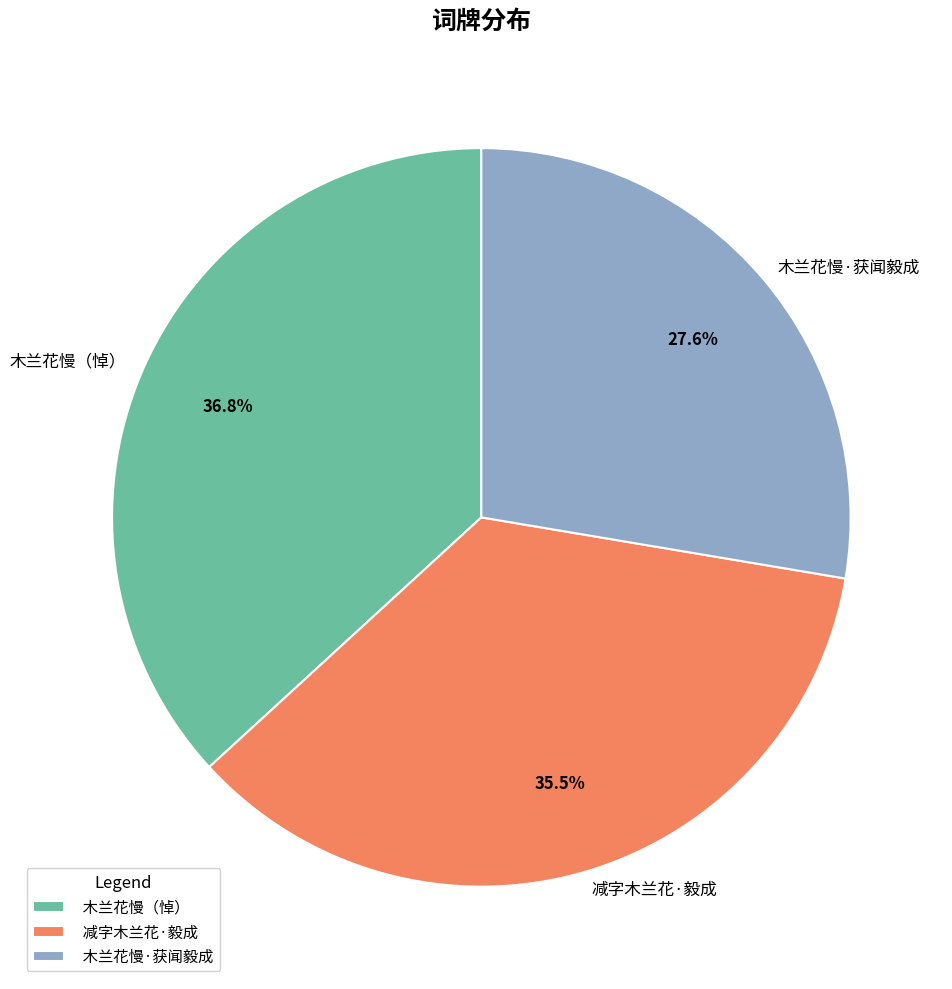

Which slice is the largest?

木兰花慢（悼）